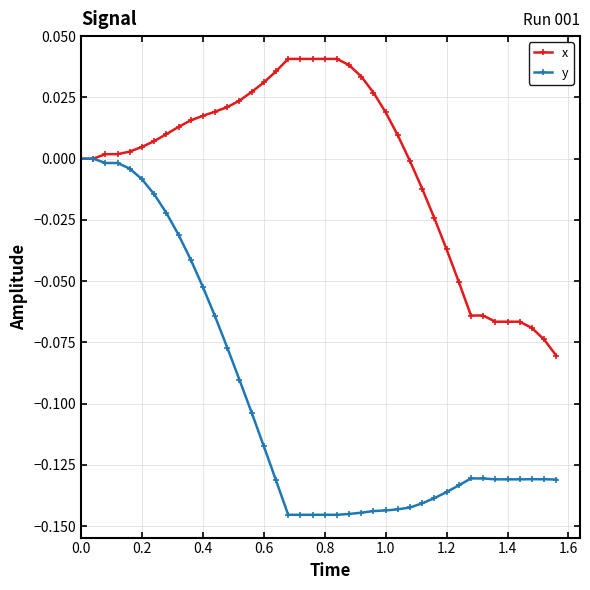

Rank the series by their maximum value, from lowest to highest.

y, x